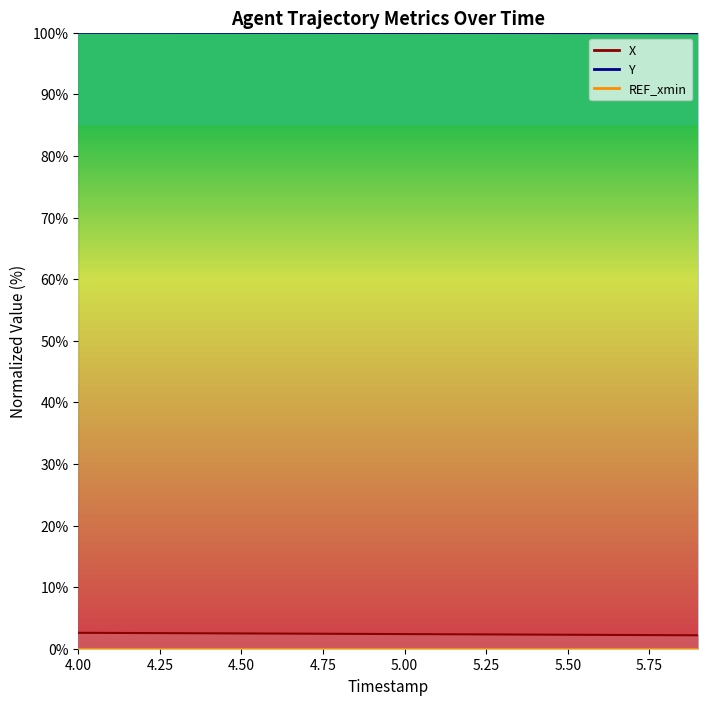

True or false: Y and X intersect in this chart.

False